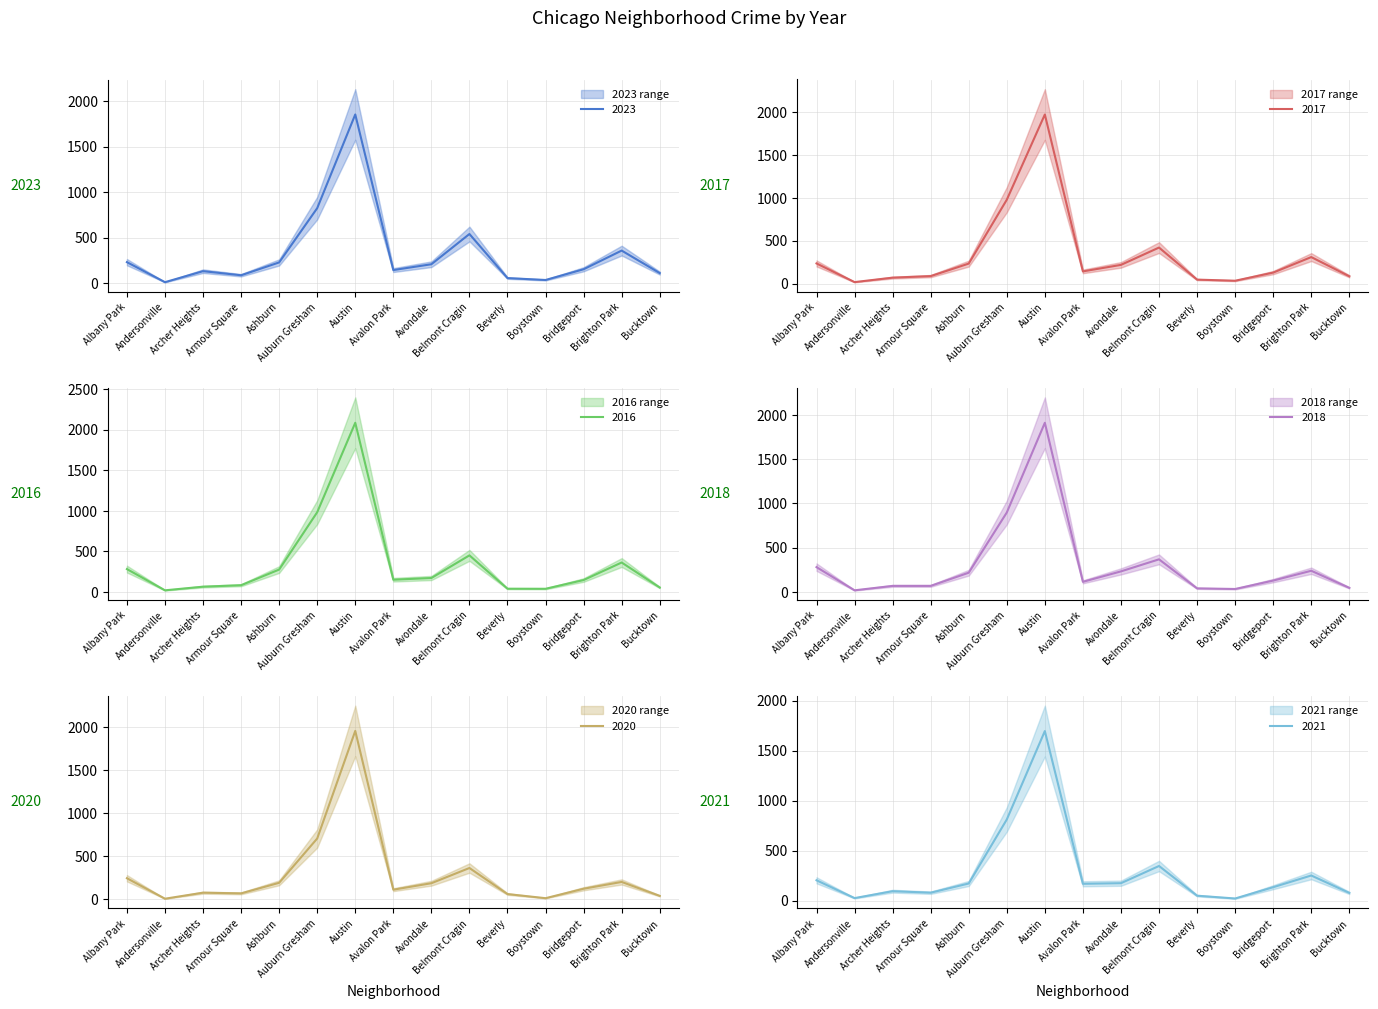

What is the label of the 1st point from the right?

Bucktown